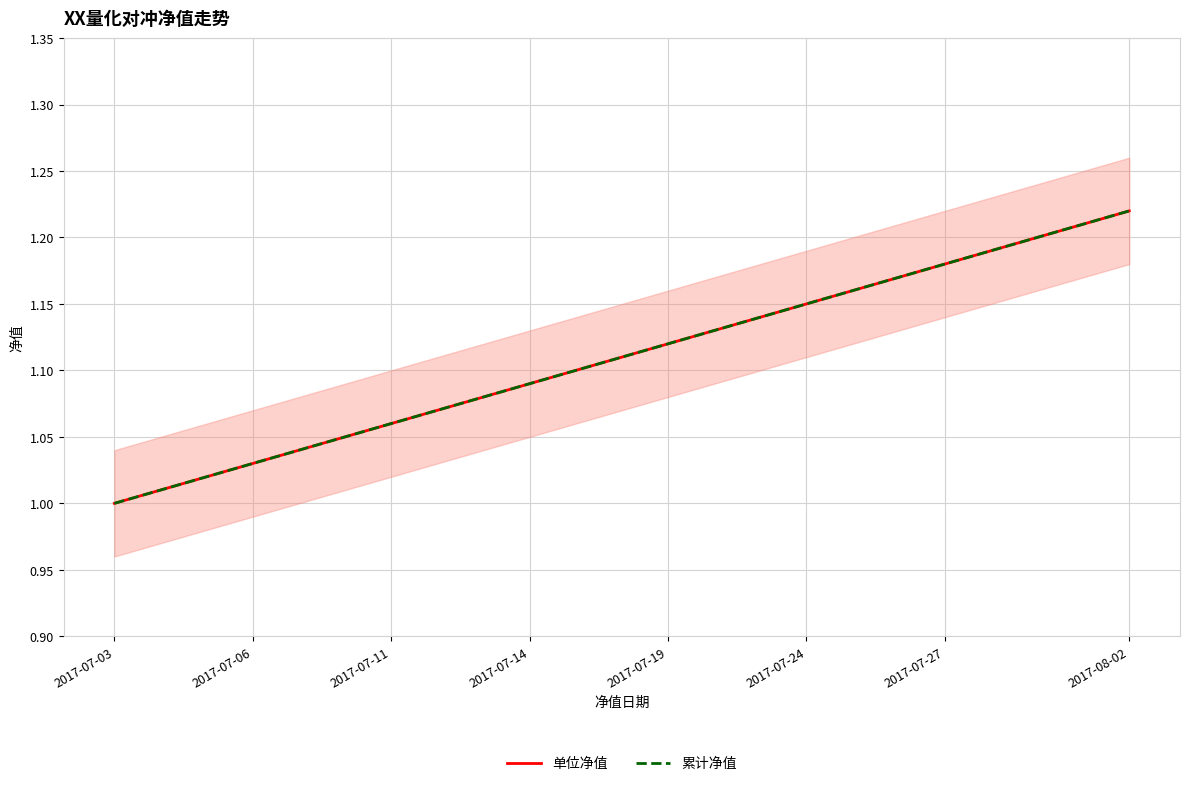

True or false: 累计净值 and 单位净值 cross at least once.

False